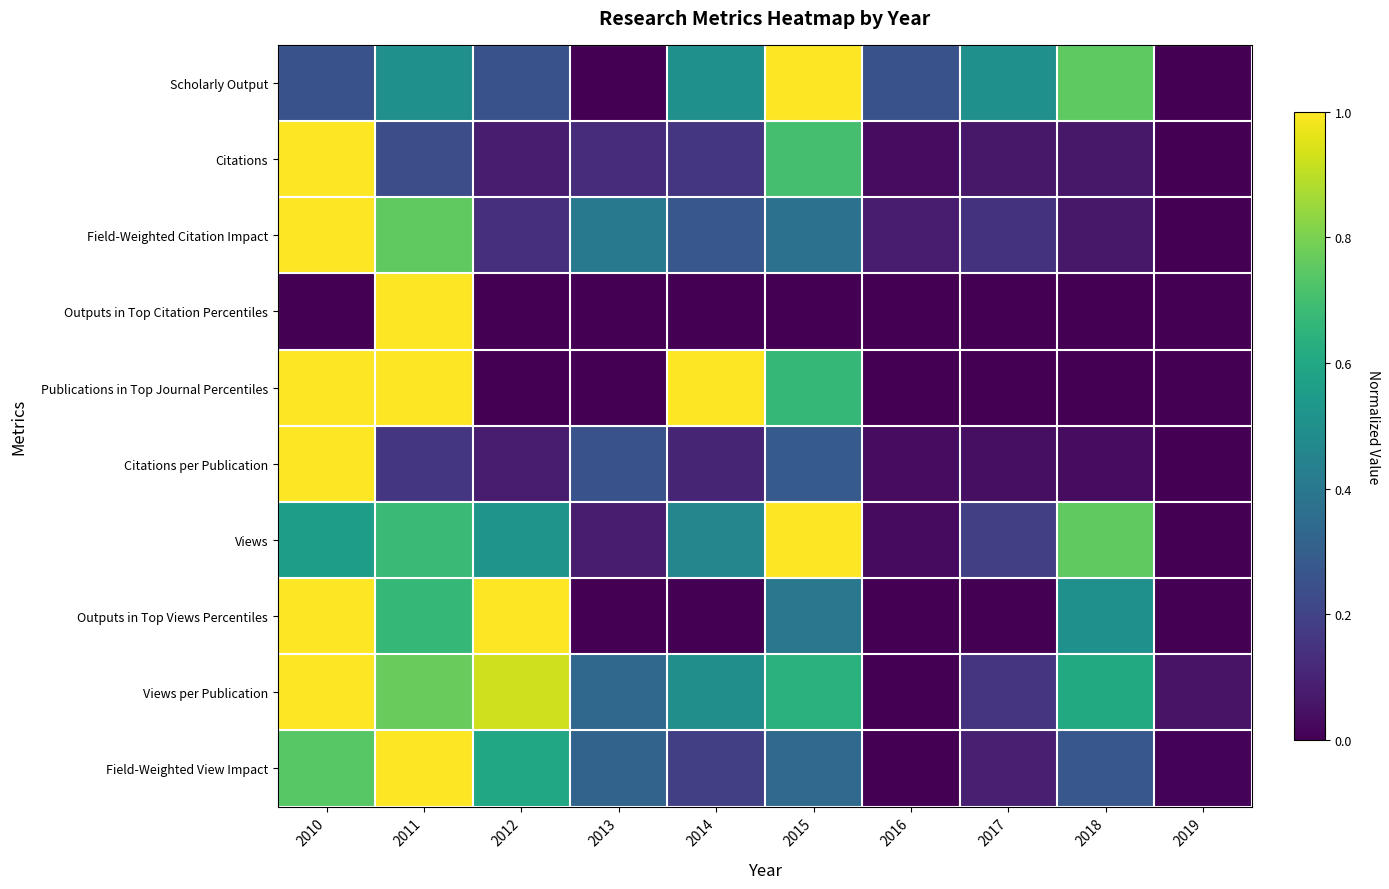

Reading left to right, what are all the values shown in this chart?

Scholarly Output: 2010=0.2	2011=0.5	2012=0.2	2013=0.0	2014=0.5	2015=1.0	2016=0.2	2017=0.5	2018=0.8	2019=0.0
Citations: 2010=1.0	2011=0.2	2012=0.1	2013=0.1	2014=0.2	2015=0.7	2016=0.0	2017=0.1	2018=0.1	2019=0.0
Field-Weighted Citation Impact: 2010=1.0	2011=0.8	2012=0.1	2013=0.4	2014=0.3	2015=0.4	2016=0.1	2017=0.1	2018=0.1	2019=0.0
Outputs in Top Citation Percentiles: 2010=0.0	2011=1.0	2012=0.0	2013=0.0	2014=0.0	2015=0.0	2016=0.0	2017=0.0	2018=0.0	2019=0.0
Publications in Top Journal Percentiles: 2010=1.0	2011=1.0	2012=0.0	2013=0.0	2014=1.0	2015=0.7	2016=0.0	2017=0.0	2018=0.0	2019=0.0
Citations per Publication: 2010=1.0	2011=0.2	2012=0.1	2013=0.2	2014=0.1	2015=0.3	2016=0.0	2017=0.0	2018=0.0	2019=0.0
Views: 2010=0.6	2011=0.7	2012=0.5	2013=0.1	2014=0.5	2015=1.0	2016=0.0	2017=0.2	2018=0.8	2019=0.0
Outputs in Top Views Percentiles: 2010=1.0	2011=0.7	2012=1.0	2013=0.0	2014=0.0	2015=0.4	2016=0.0	2017=0.0	2018=0.5	2019=0.0
Views per Publication: 2010=1.0	2011=0.8	2012=0.9	2013=0.3	2014=0.5	2015=0.6	2016=0.0	2017=0.1	2018=0.6	2019=0.1
Field-Weighted View Impact: 2010=0.7	2011=1.0	2012=0.6	2013=0.3	2014=0.2	2015=0.3	2016=0.0	2017=0.1	2018=0.3	2019=0.0